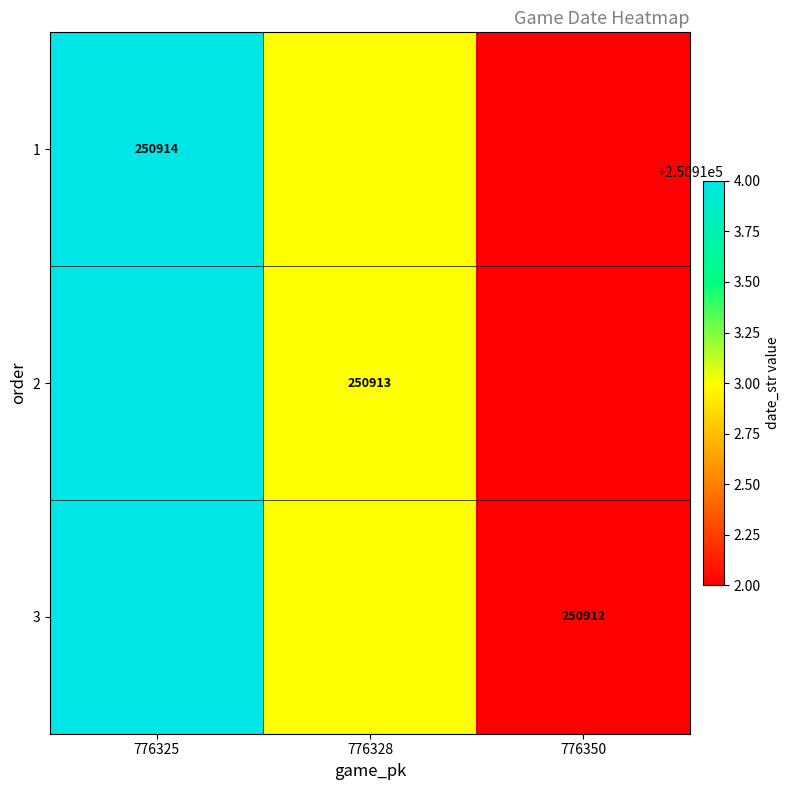

True or false: 2 has a value of 250913 at 776328.

True